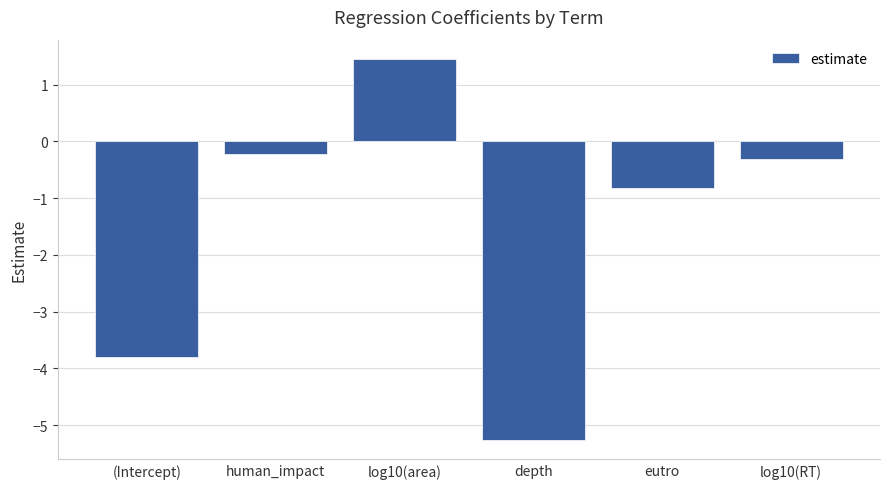

Does the chart contain stacked bars?

No